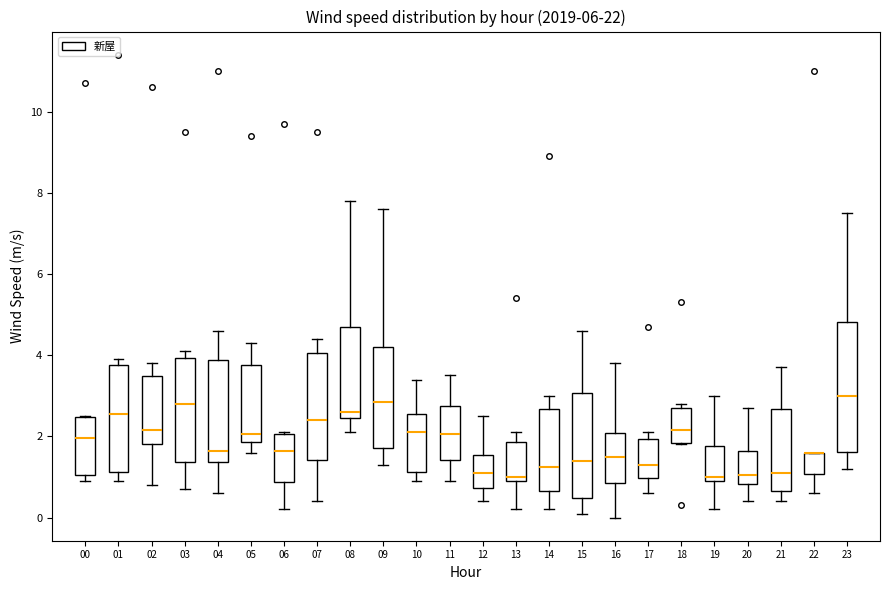

Where is the lower edge of the box at x = 10 on the y-axis? The values are not printed on the chart, so give them approximately, as read against the axis.

1.2